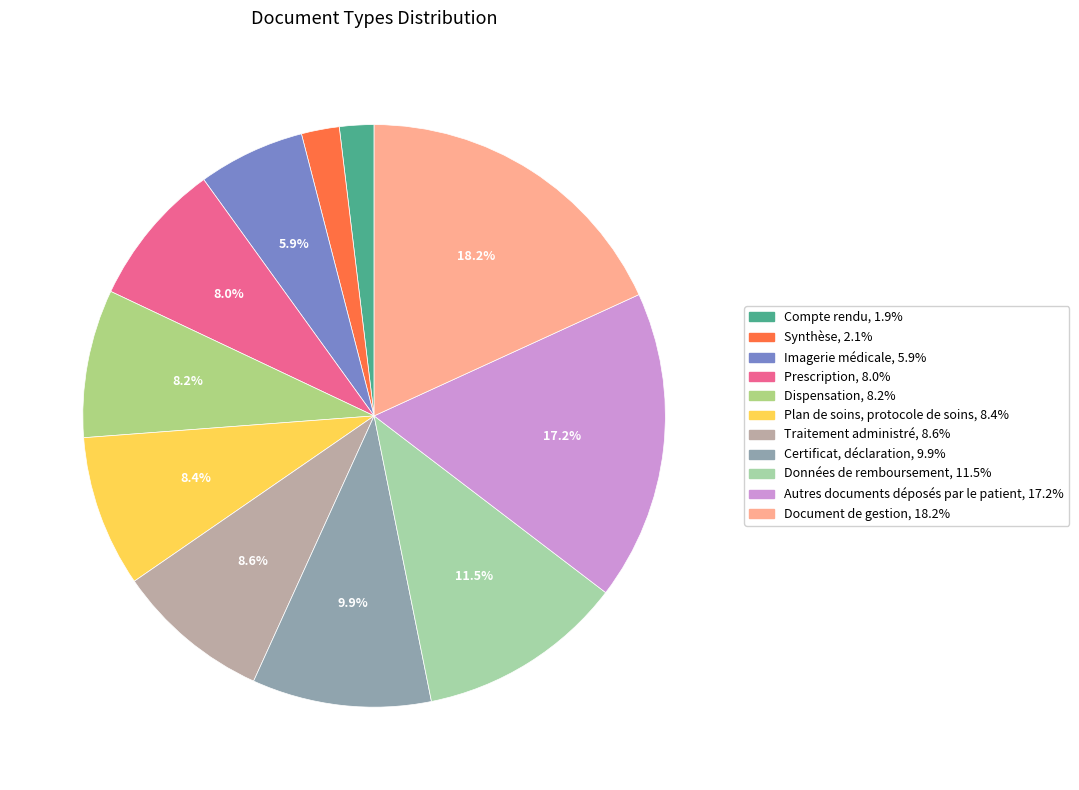

Rank the categories by value from lowest to highest.

Compte rendu, Synthèse, Imagerie médicale, Prescription, Dispensation, Plan de soins, protocole de soins, Traitement administré, Certificat, déclaration, Données de remboursement, Autres documents déposés par le patient, Document de gestion